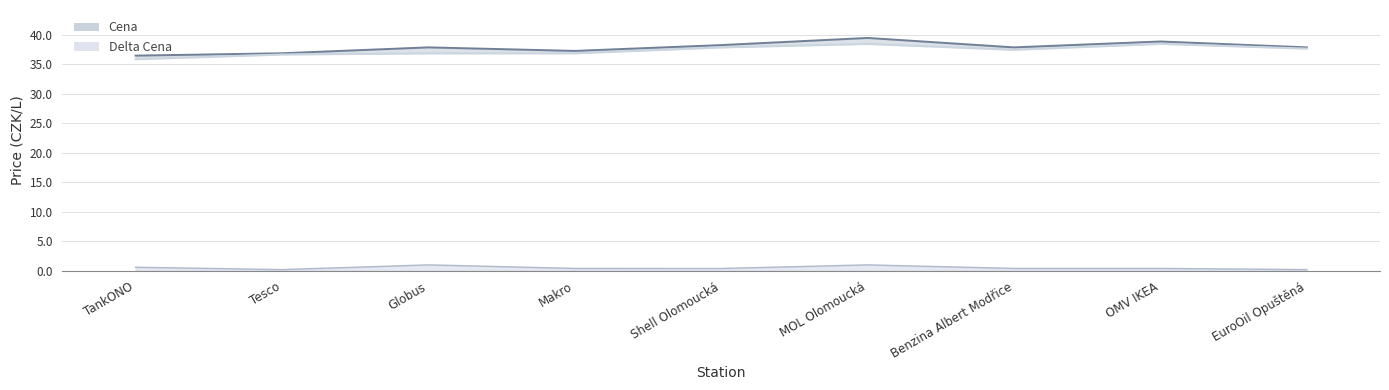

True or false: Old Cena and Cena intersect in this chart.

False